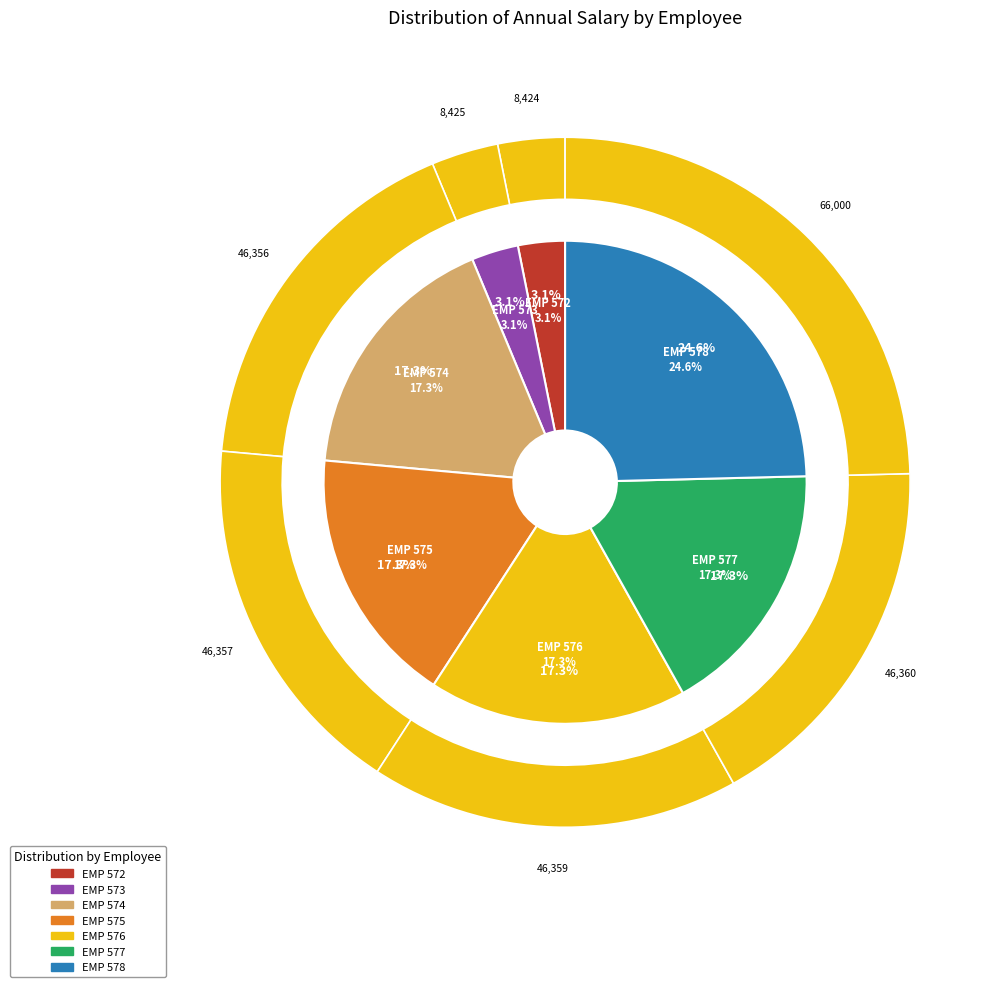

Approximately how many times larger is the value at EMP 573 compared to EMP 577?

0.2